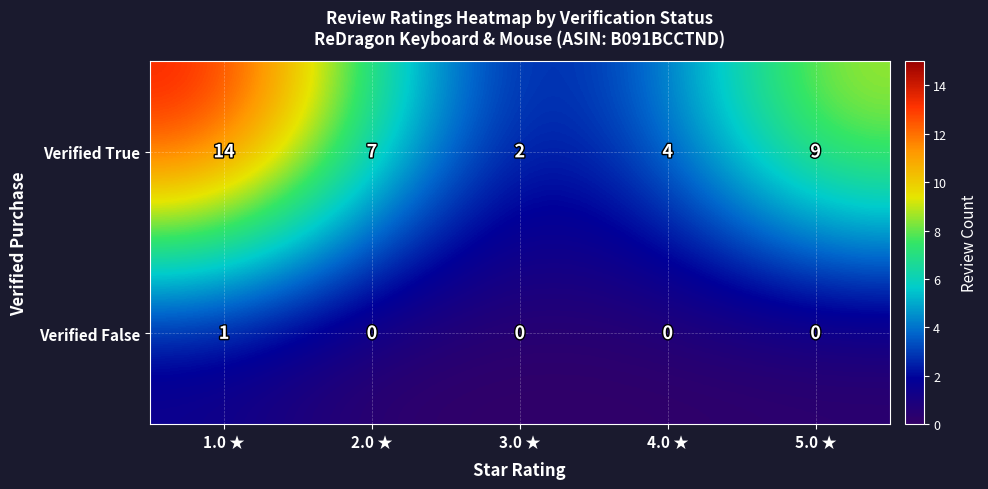

What is the difference between the highest and lowest values at 3.0 ★?

2